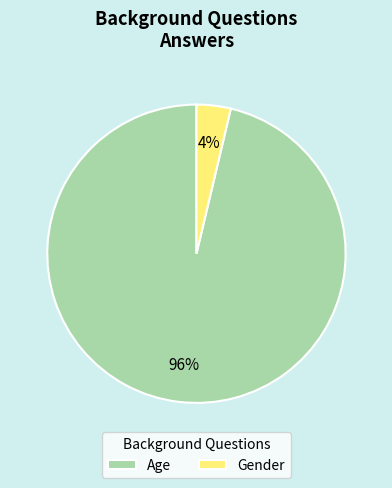

To the nearest percent, what is the average slice percentage?

50%